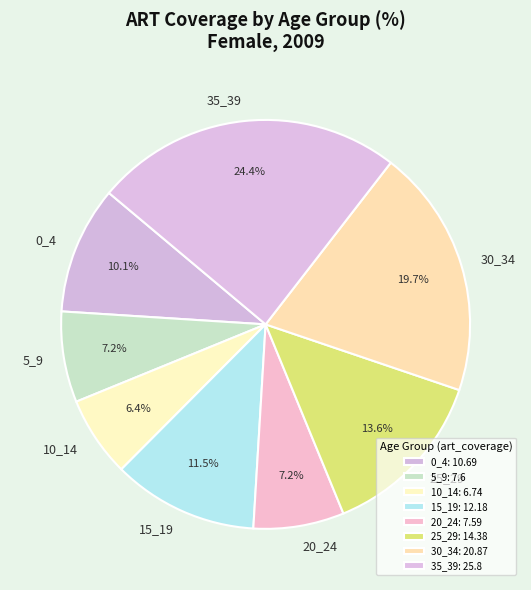

Approximately how many times larger is the value at 20_24 compared to 35_39?

0.3